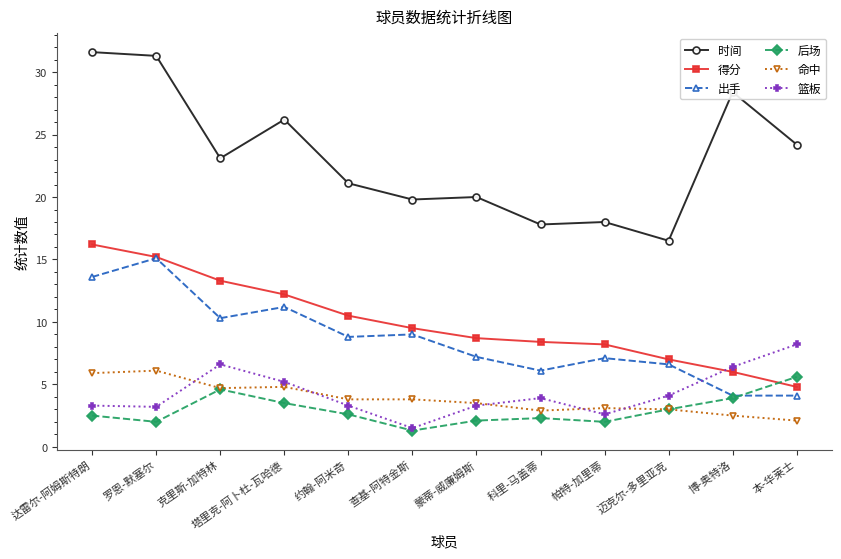

Where is the first local minimum for 时间?

克里斯-加特林